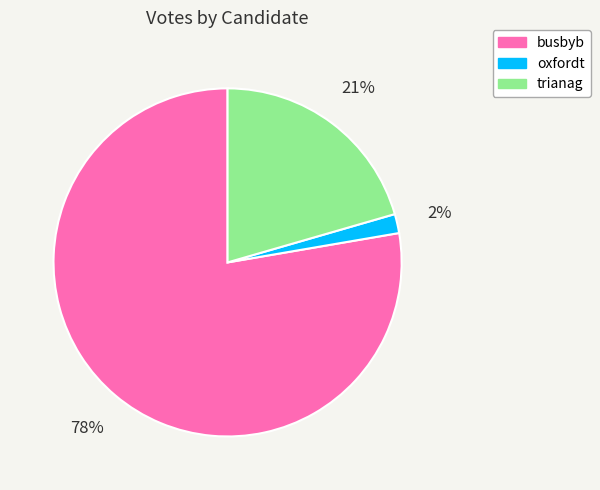

To the nearest percent, what is the average slice percentage?

33%